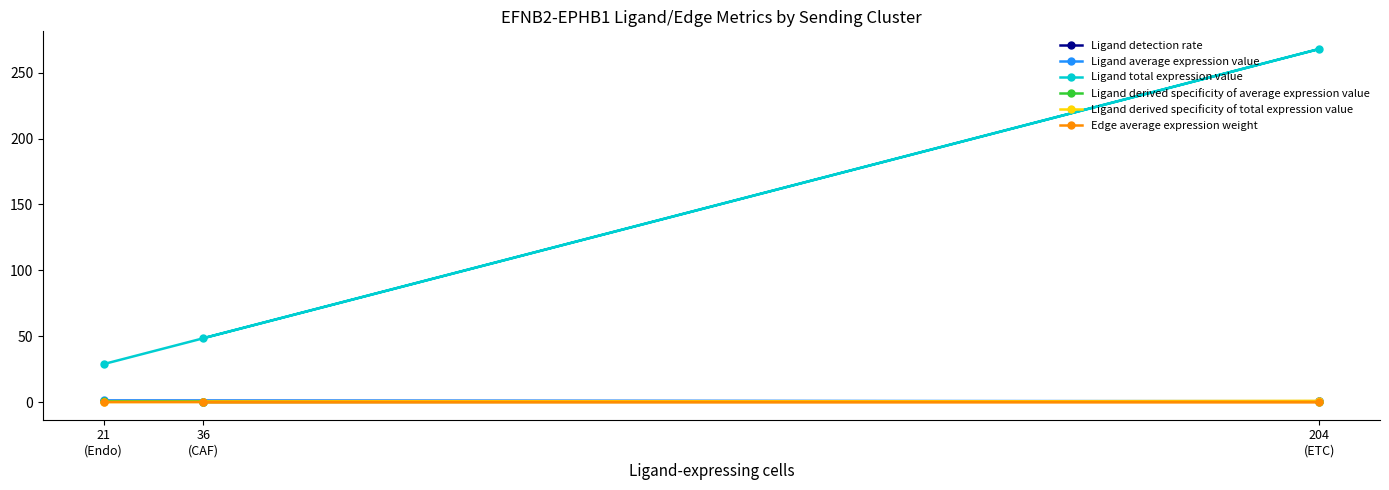

What is the label of the 3rd point from the left?

204
(ETC)